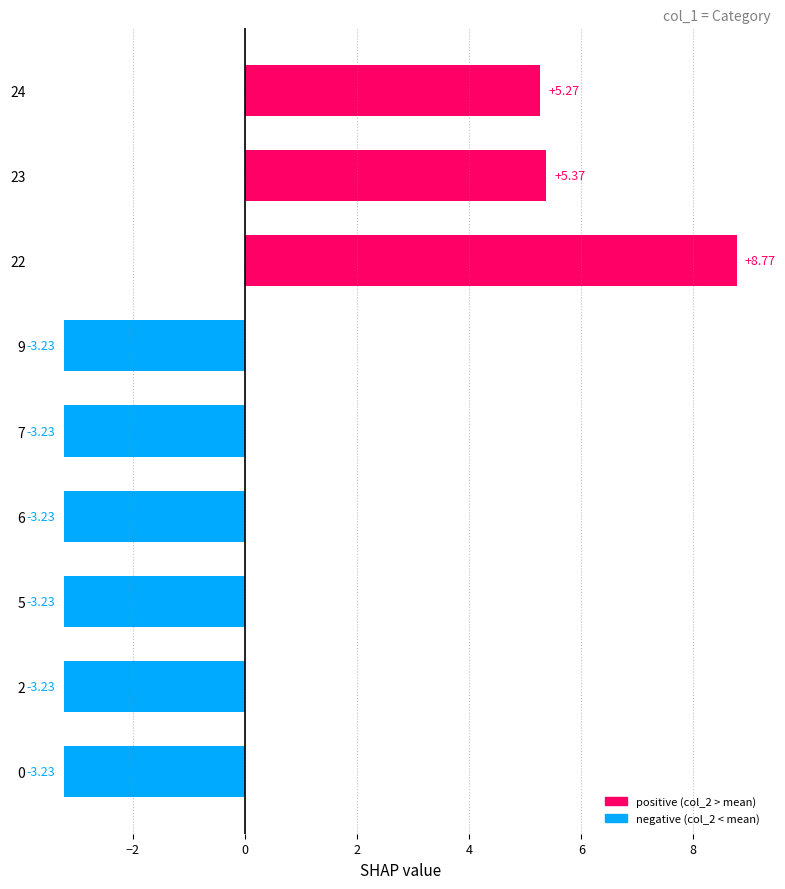

Are the bars horizontal?

Yes